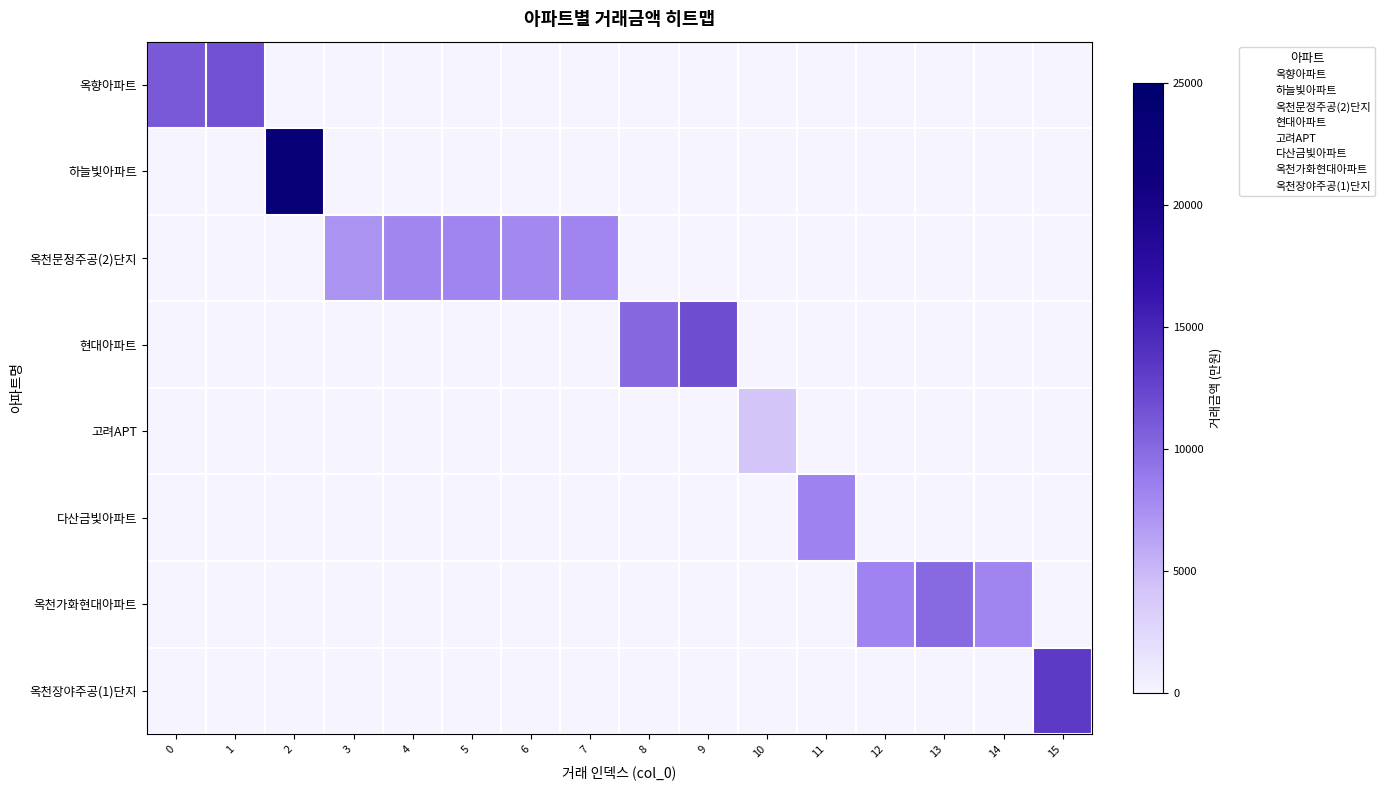

What is the total value across all series at 14?

8150